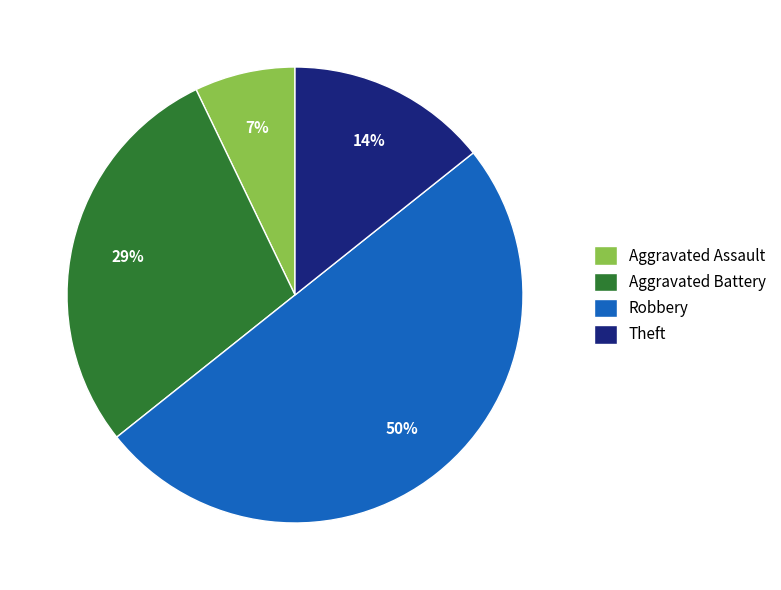

Which has a higher value, Aggravated Assault or Robbery?

Robbery